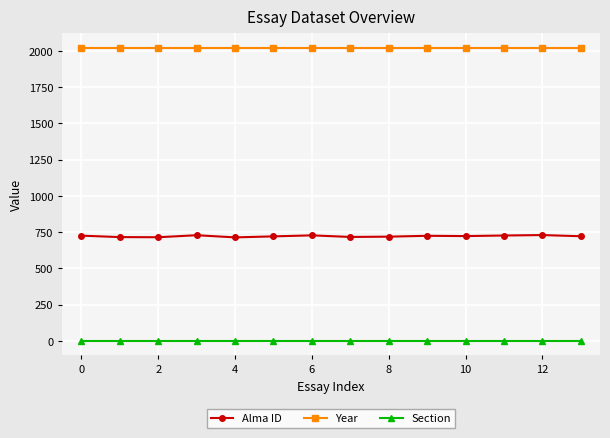

List the series in order of their overall mean, highest first.

Year, Alma ID, Section